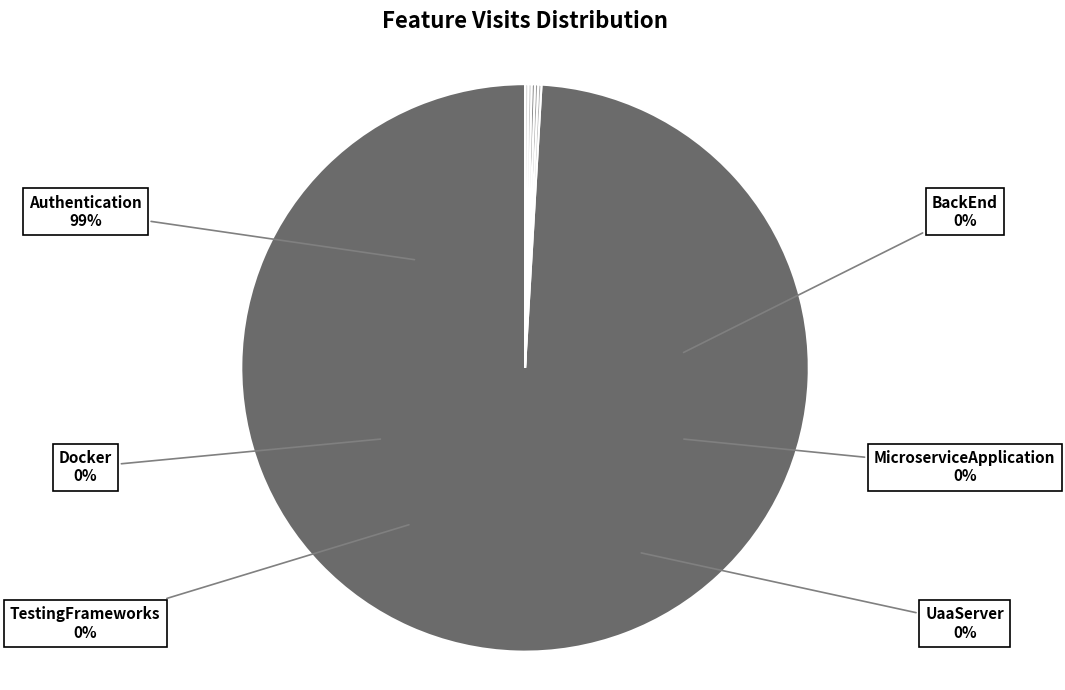

Count the number of slices in the pie.

6